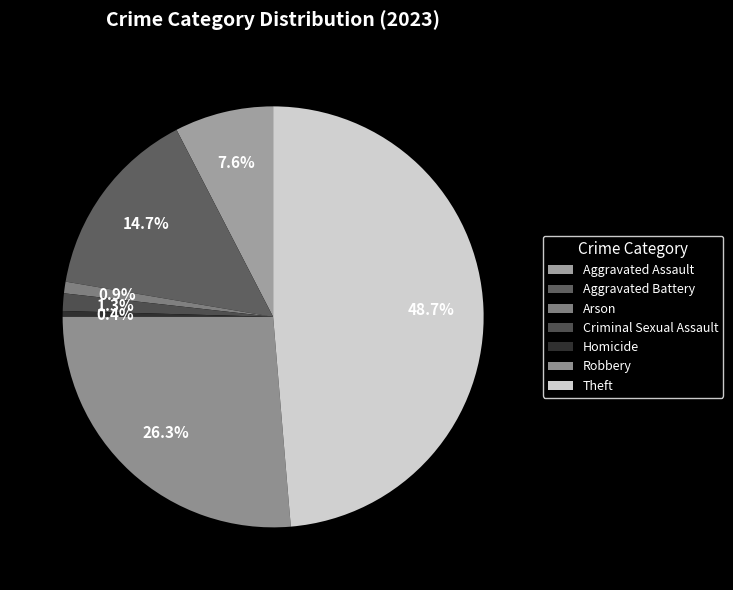

How much of the chart is everything except Criminal Sexual Assault?

98.7%